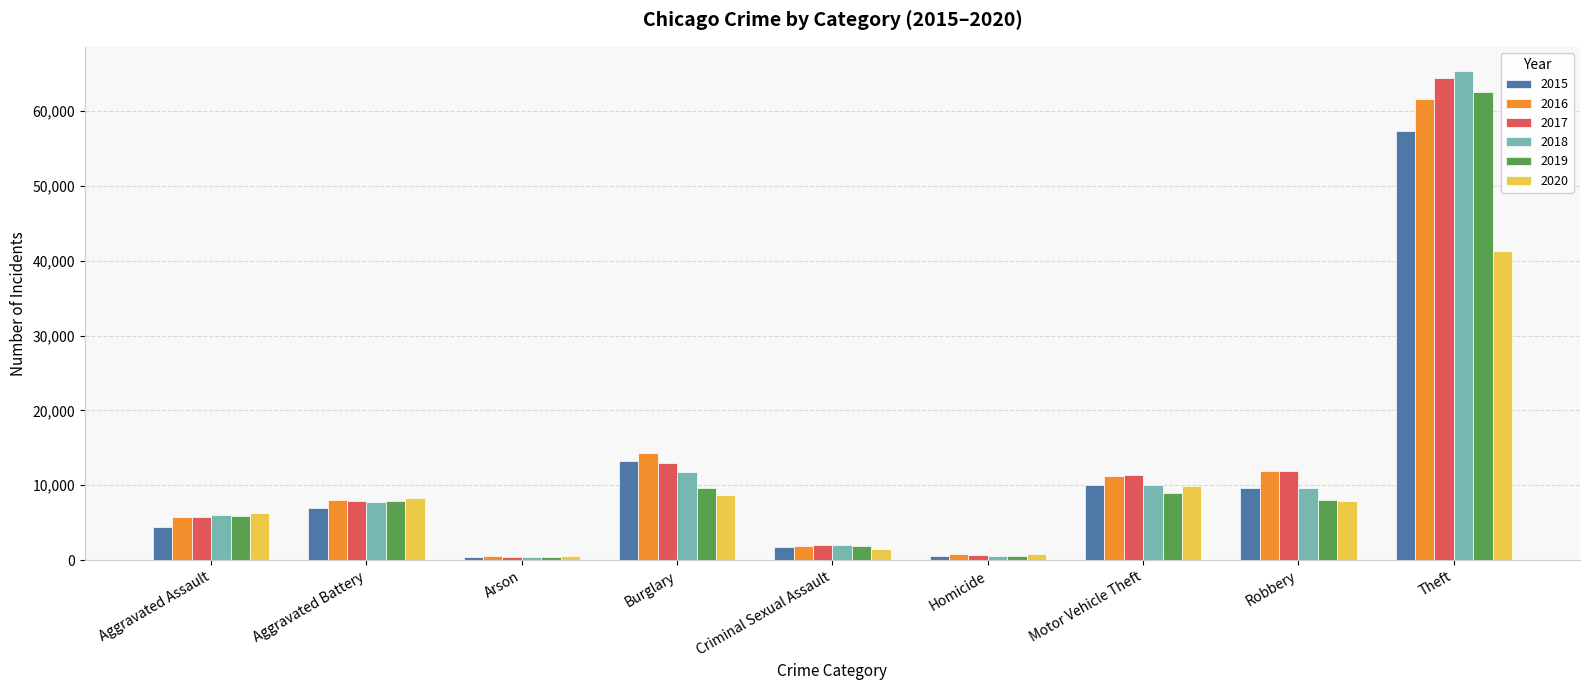

Is it true that 2019 equals 84804 at Theft?

False